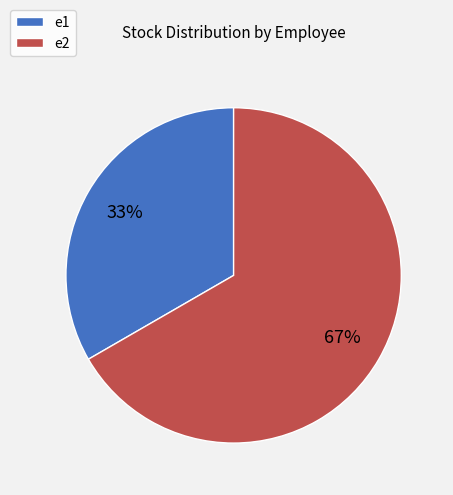

Rank the categories by value from lowest to highest.

e1, e2